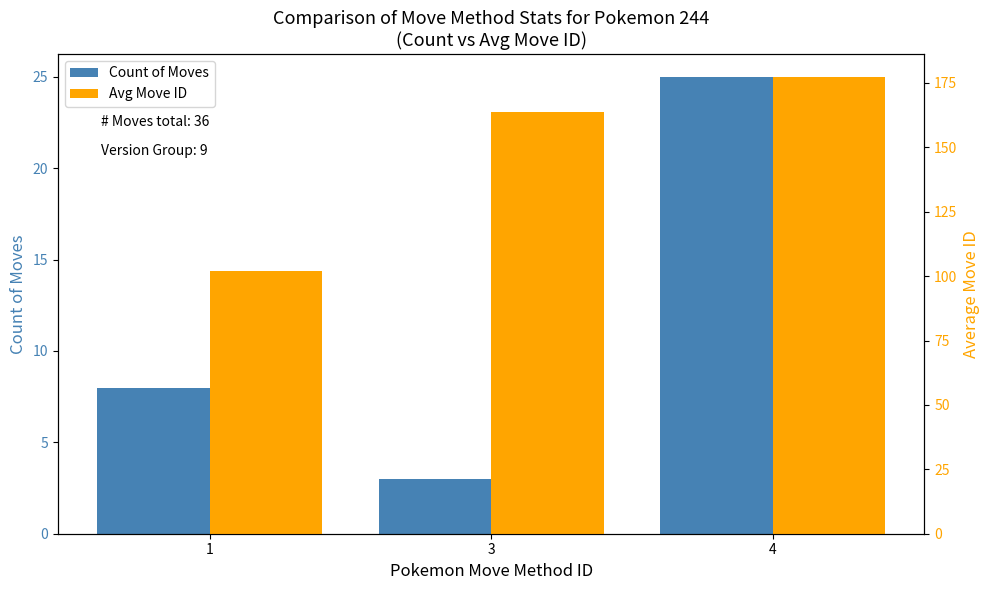

Reading left to right, list all the values displayed in this chart.

Count of Moves: 8.0	3.0	25.0
Avg Move ID: 101.9	163.7	177.4